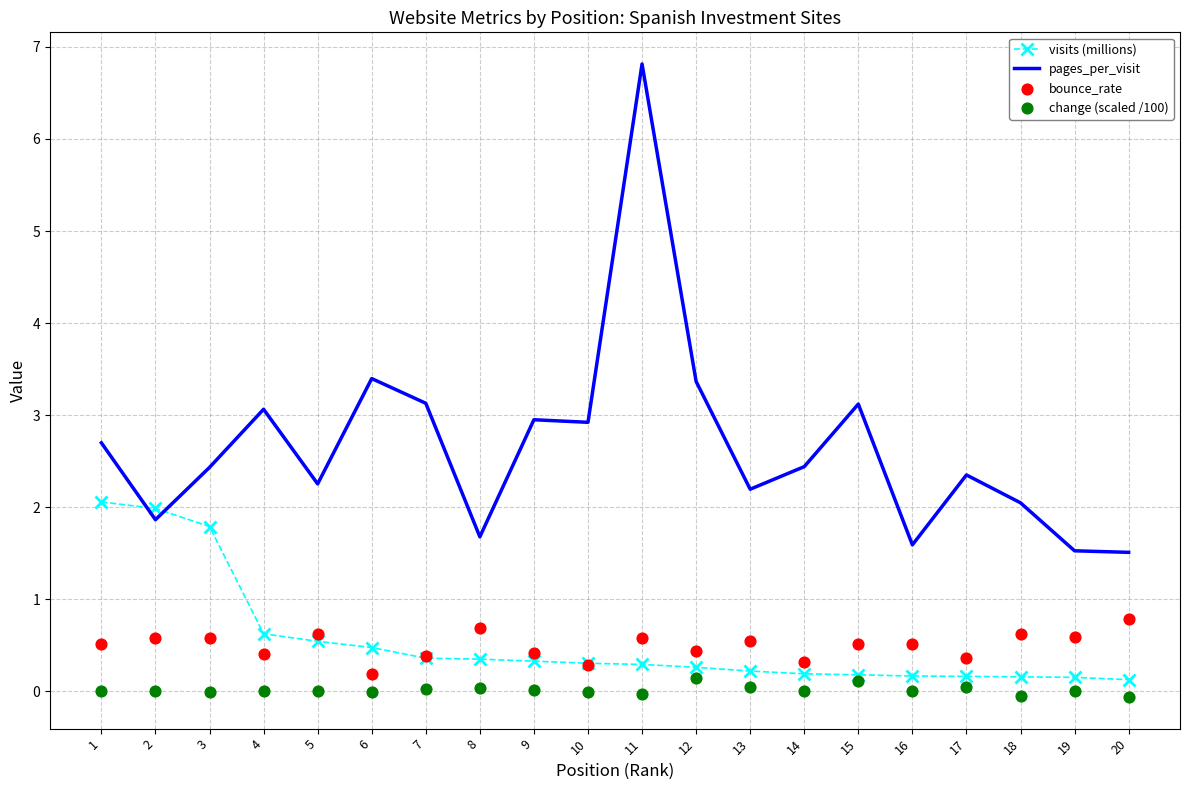

What are all the series names shown in the legend?

visits (millions), pages_per_visit, bounce_rate, change (scaled /100)